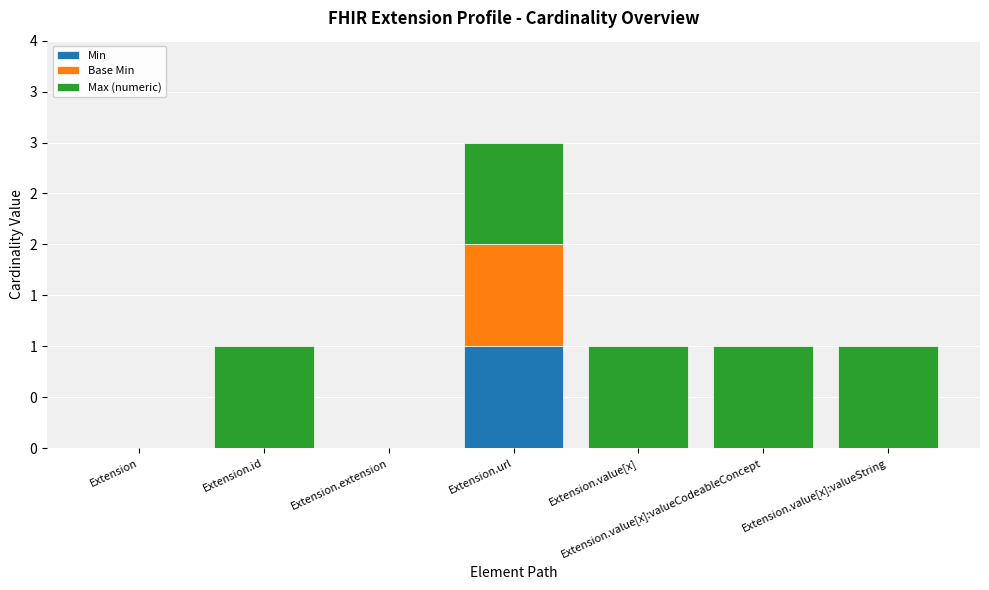

At how many categories does at least one series exceed 0?

5